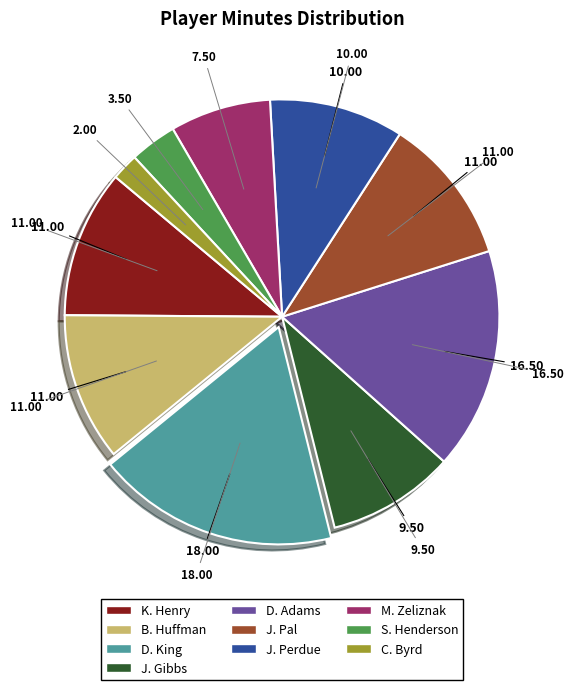

Between M. Zeliznak and D. King, which is larger?

D. King